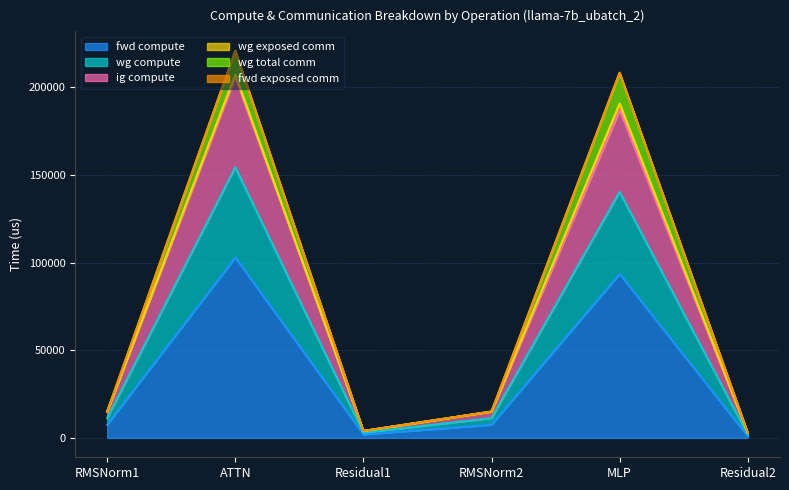

What is the highest value of the fwd compute series?

102959.6